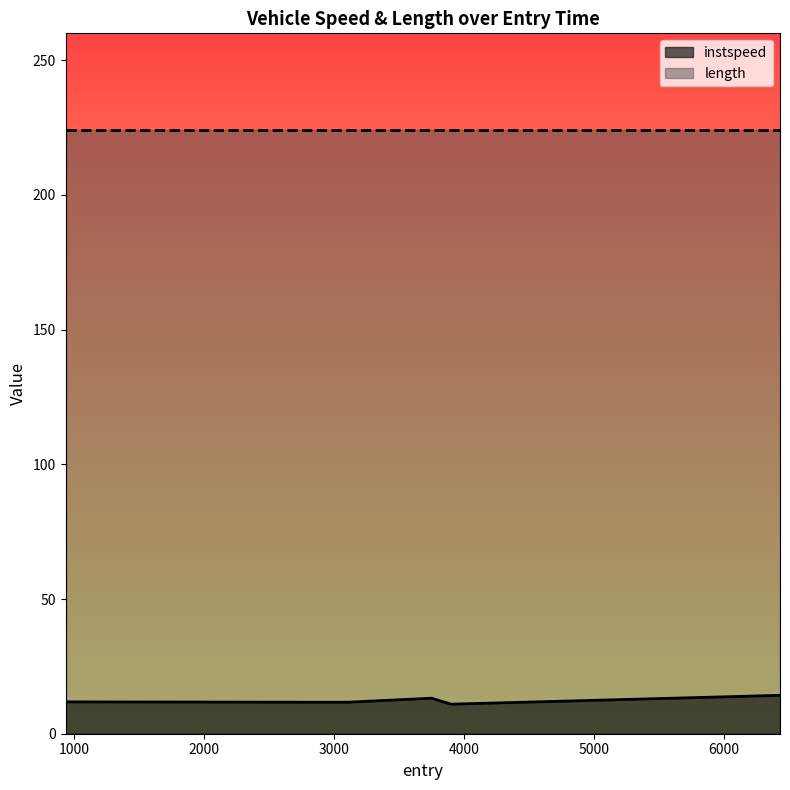

How many values are below 11?

1